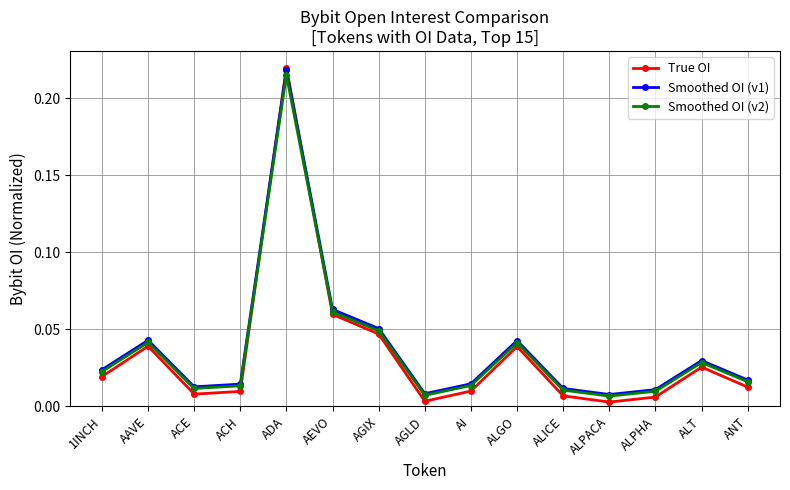

How many interior local valleys does the Smoothed OI (v1) series have?

3